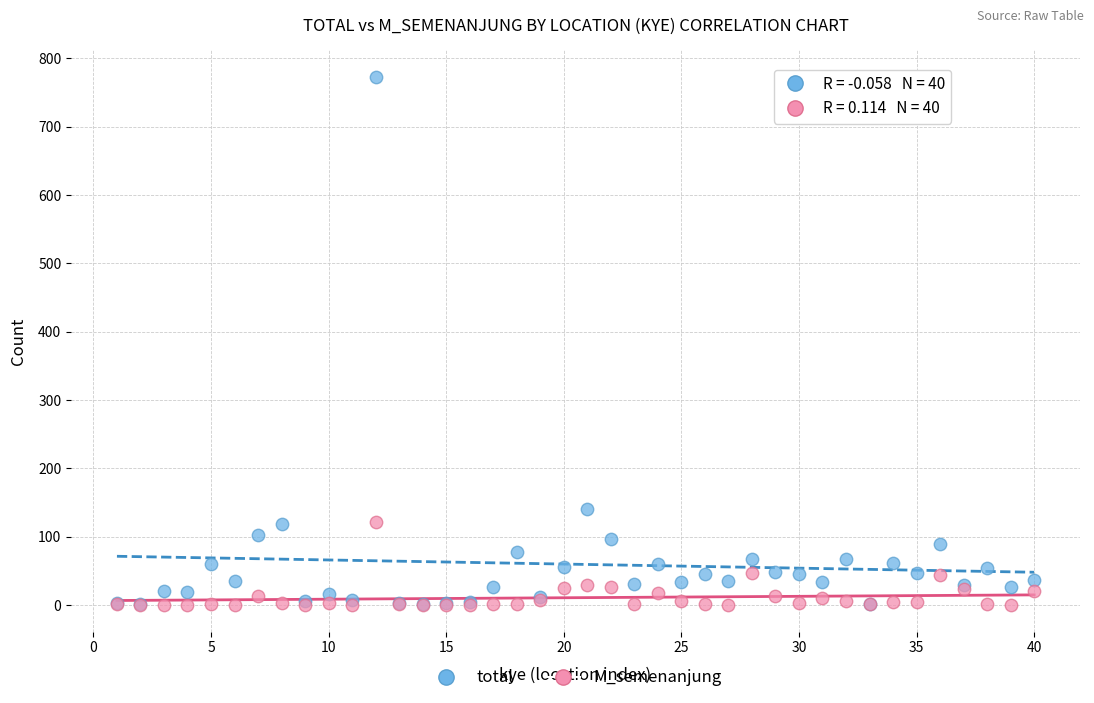

In the total series, what Y value is closest to 387?

140